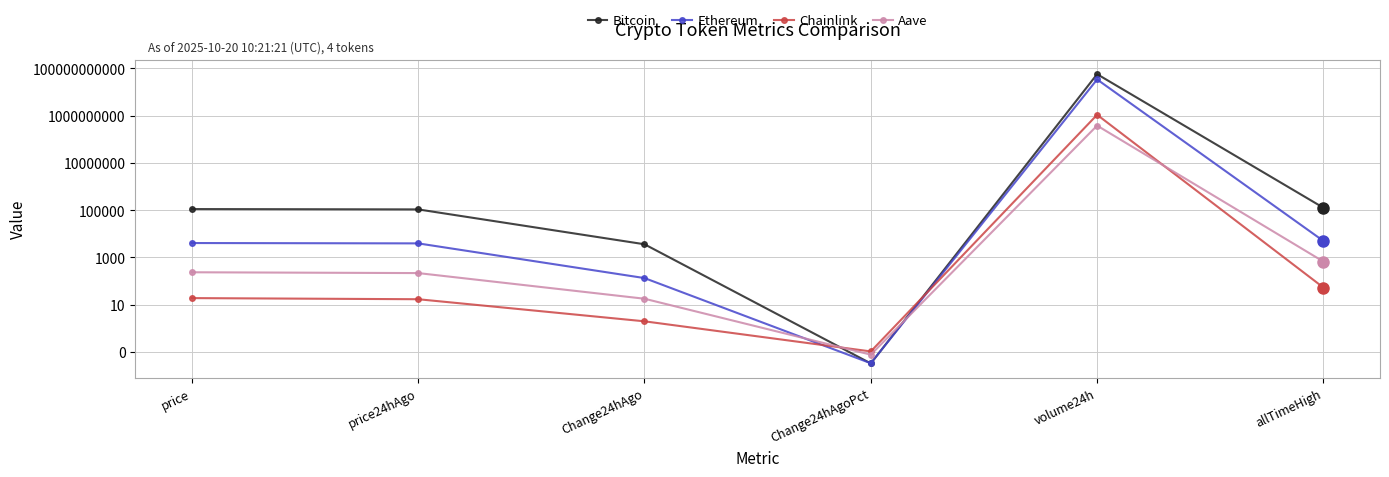

Which category has the highest value in the Ethereum series?

volume24h